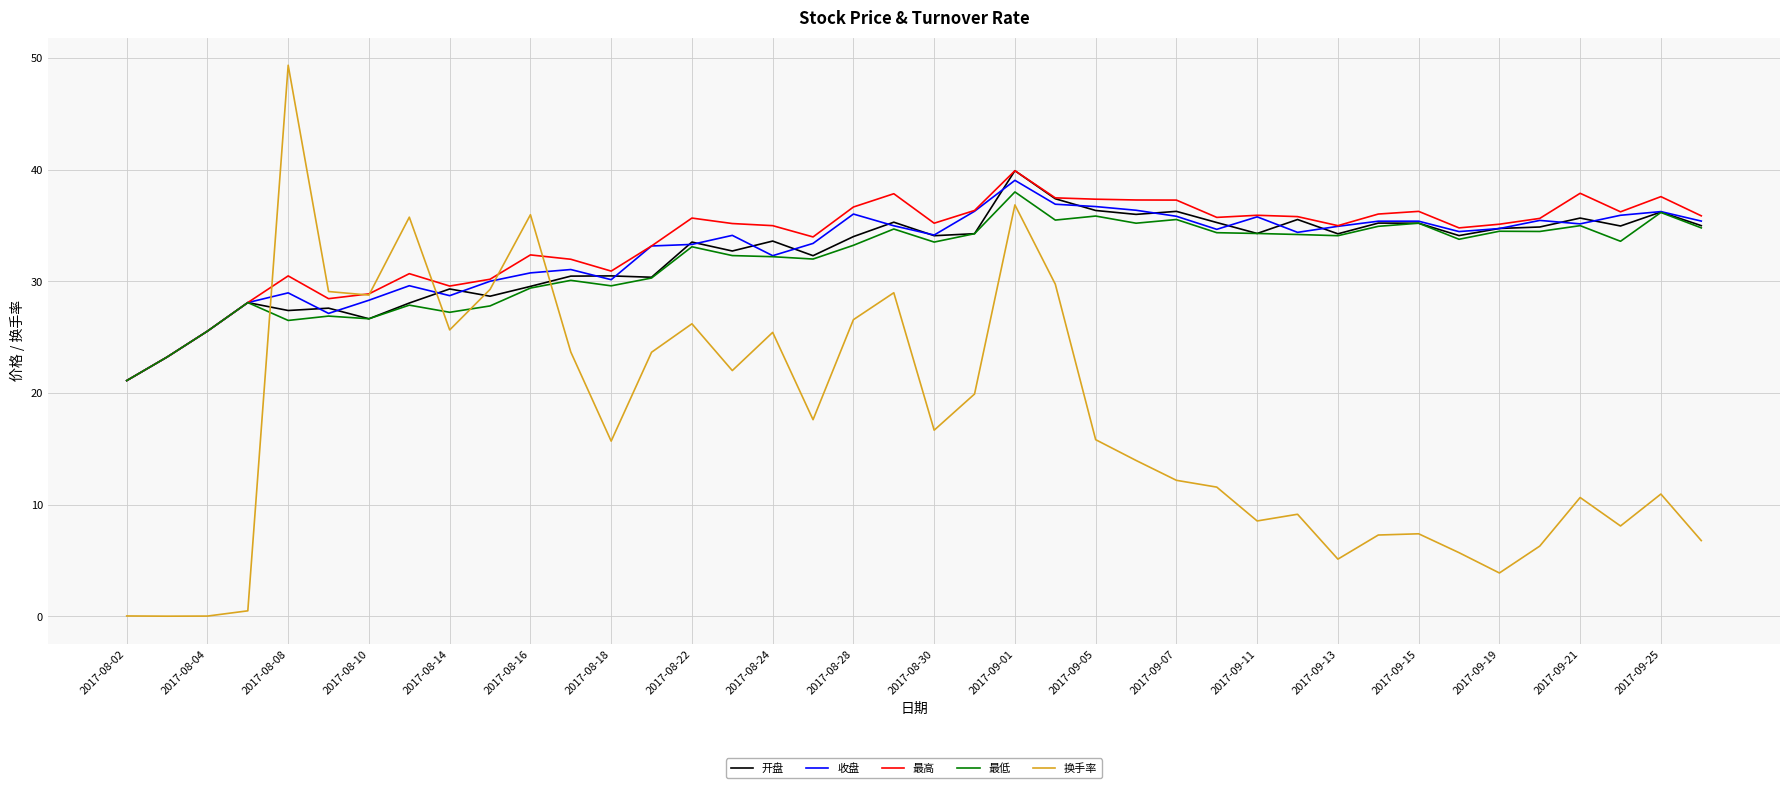

What is the maximum value for 开盘?

39.9